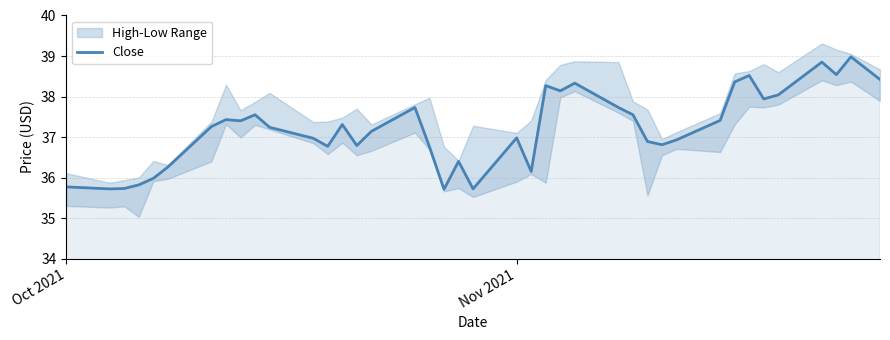

What is the average value?

37.2